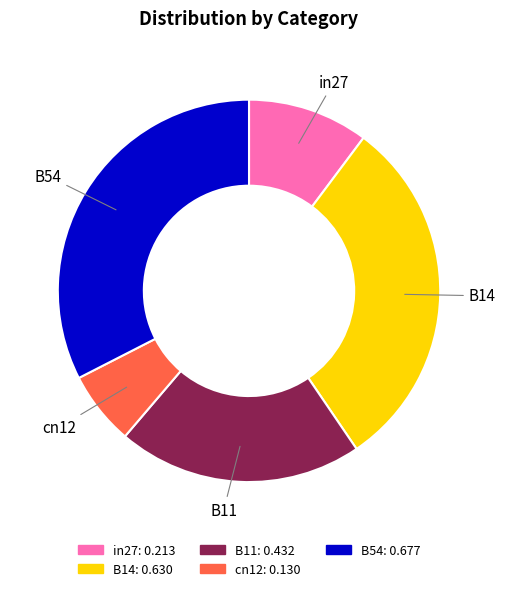

Is it true that B11 is 21% of the pie?

True